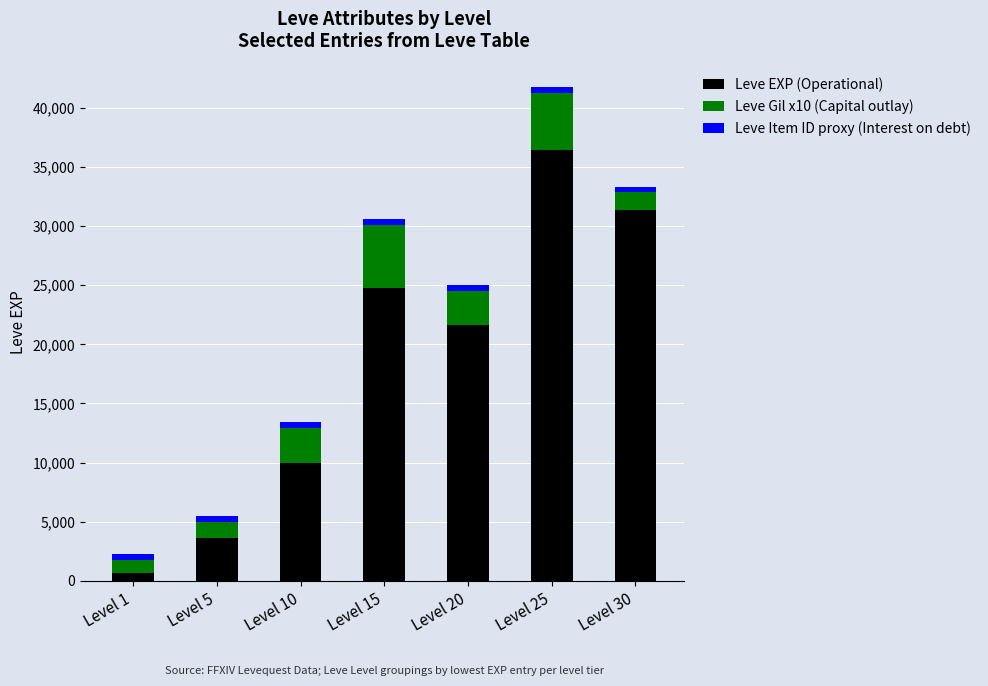

The value of Leve EXP (Operational) at Level 10 is 14628. True or false?

False